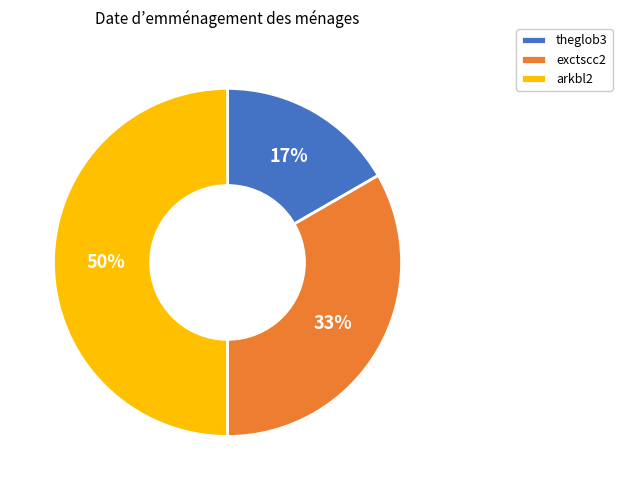

To the nearest percent, what is the difference between the largest and smallest slice percentages?

33%